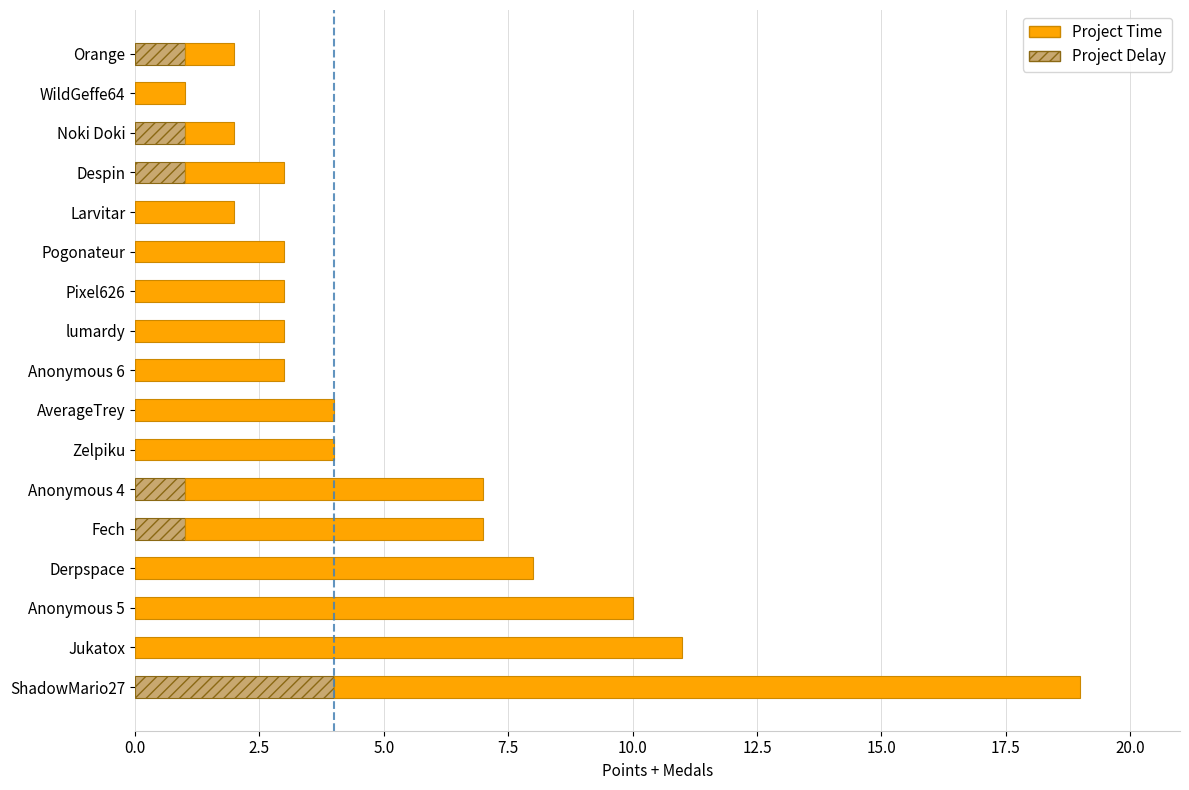

Is it true that Project Delay equals 0 at Pogonateur?

True